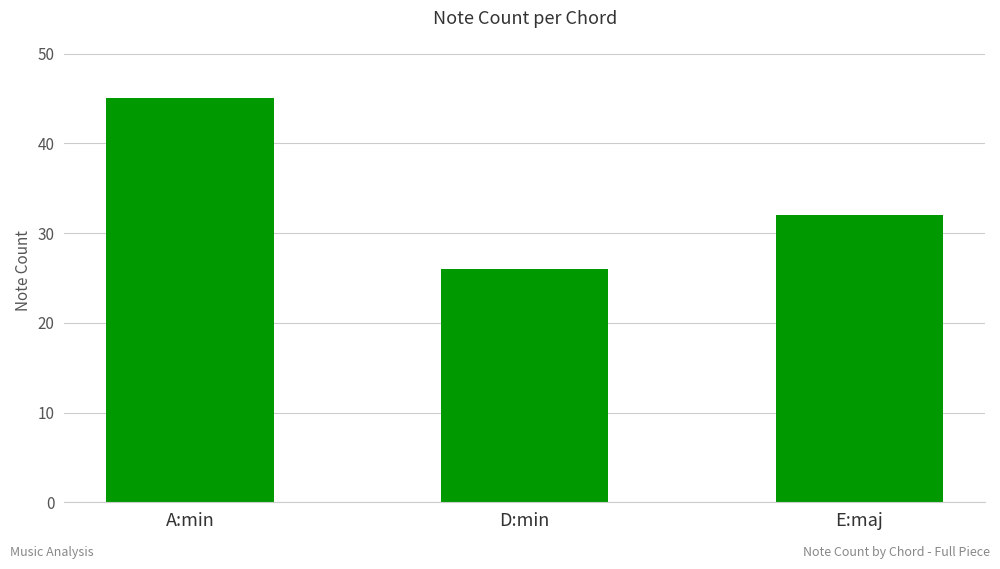

What is the change in value from A:min to E:maj?

-13